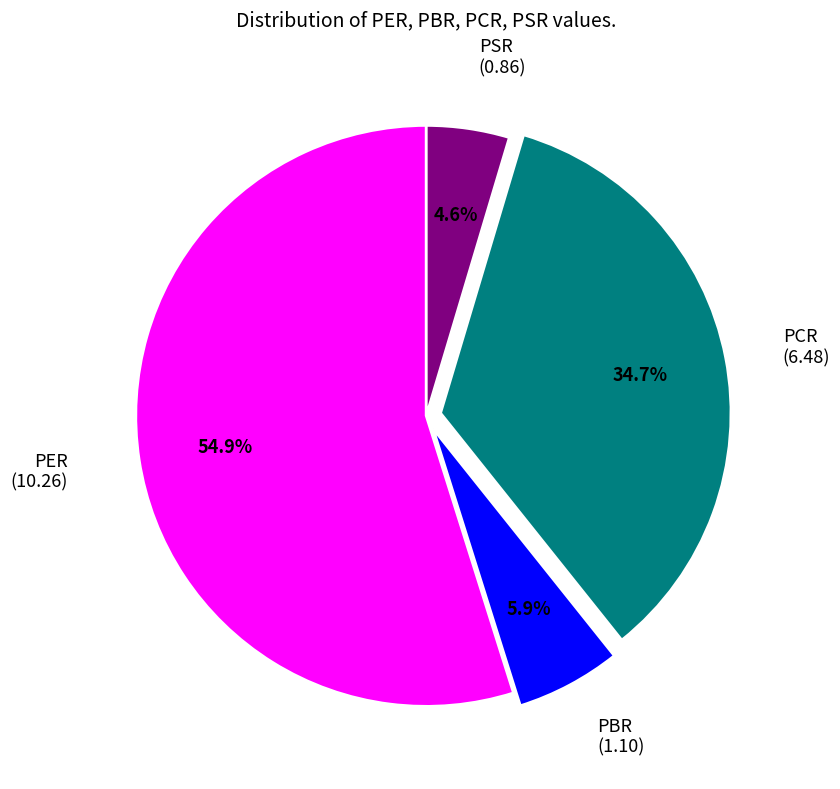

Which category has the smallest portion of the pie?

PSR